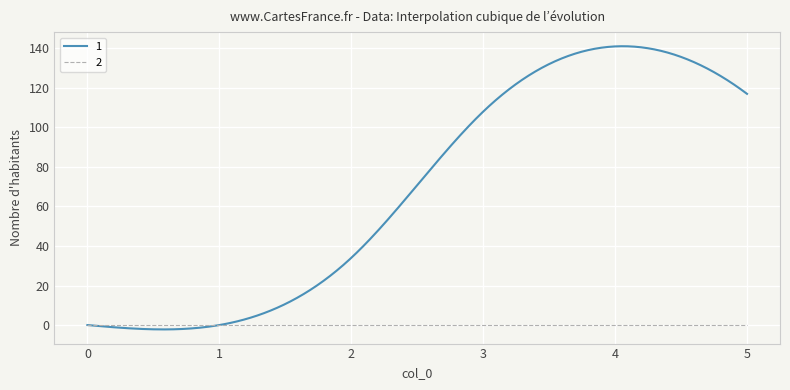

True or false: 2 and 3 intersect in this chart.

False